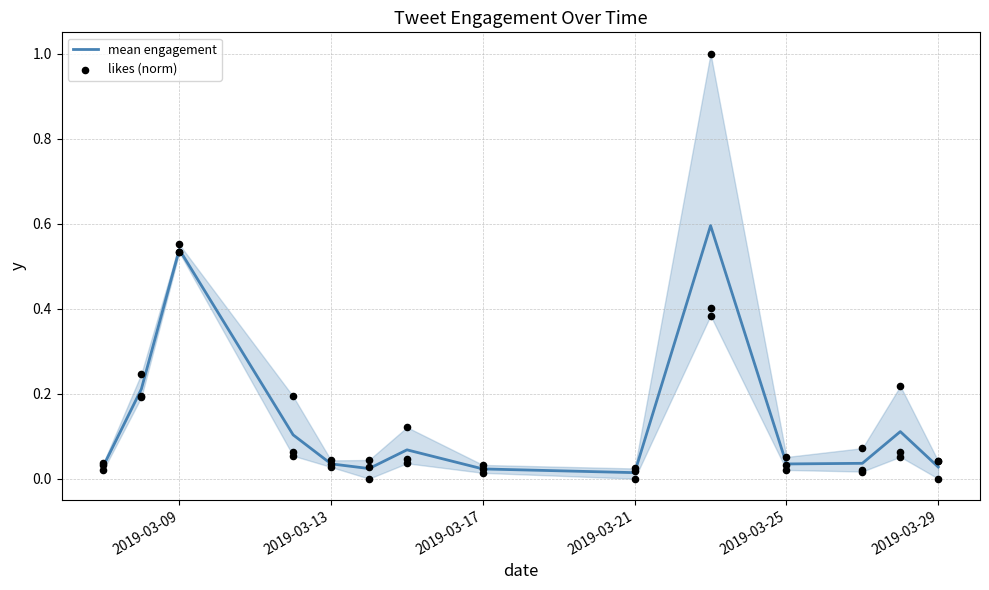

At how many categories does at least one series exceed 0?

14